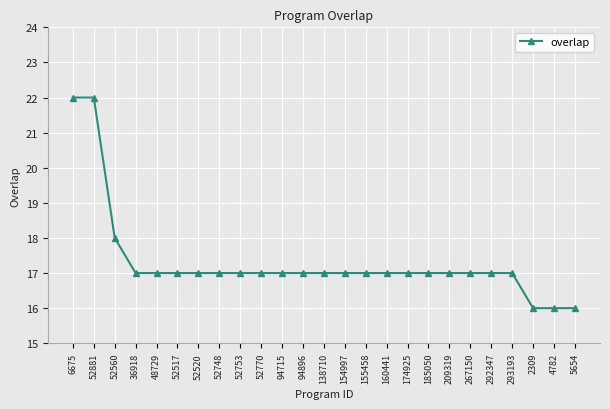

How many lines are shown in the chart?

1